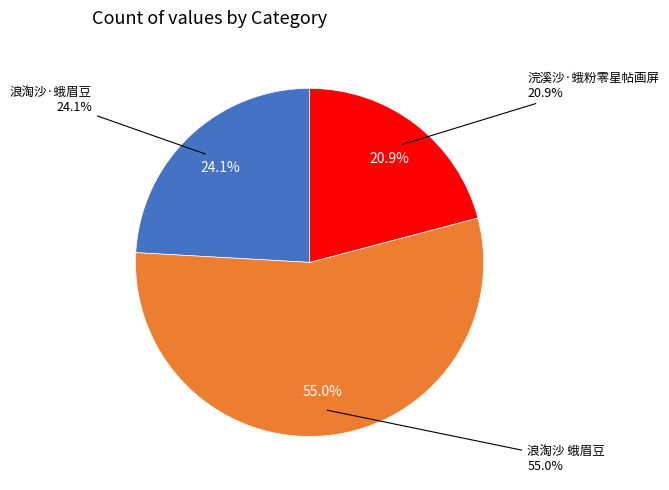

To the nearest percent, what percentage of the pie is 浣溪沙·蛾粉零星帖画屏?

21%